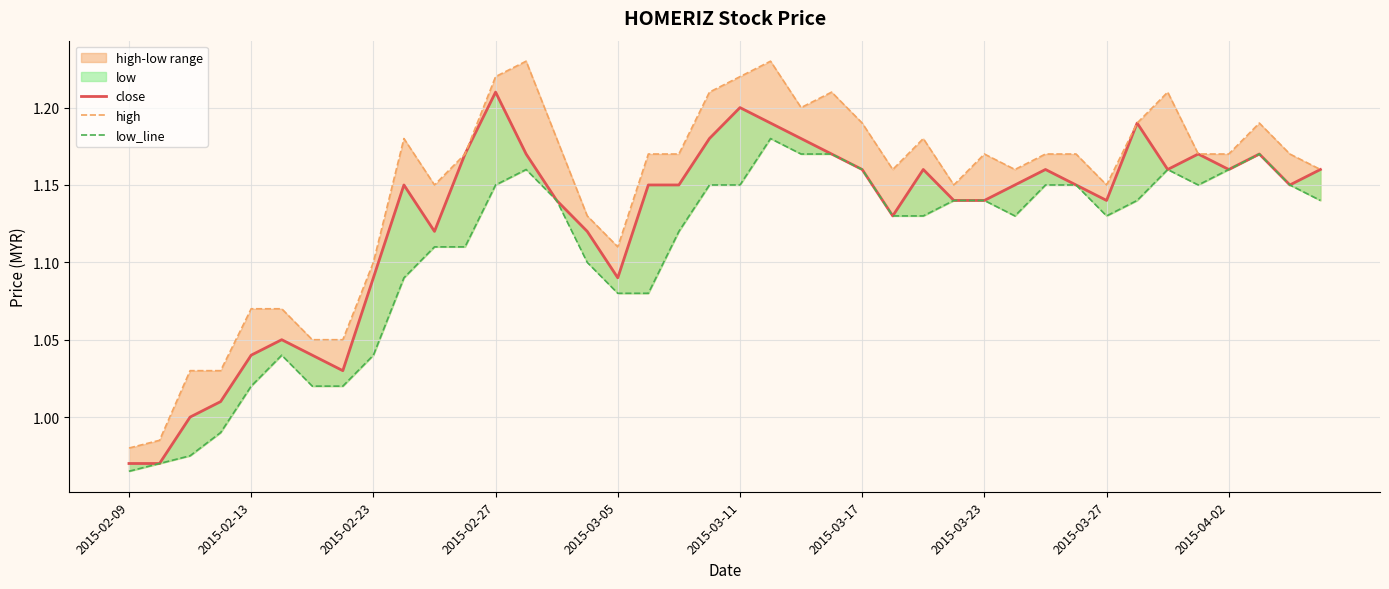

What is the total value across all series at 2015-03-17?

3.5